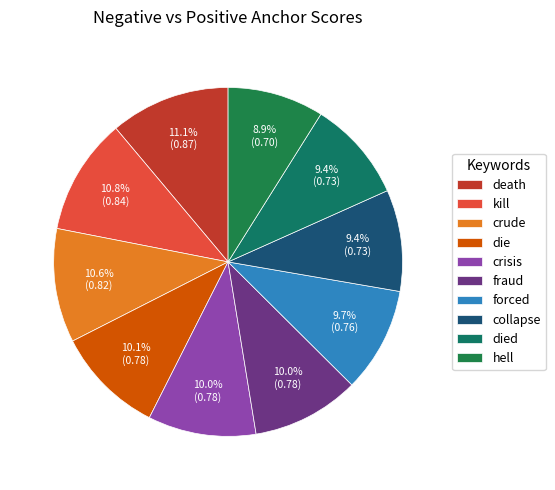

Which slice is the smallest?

hell